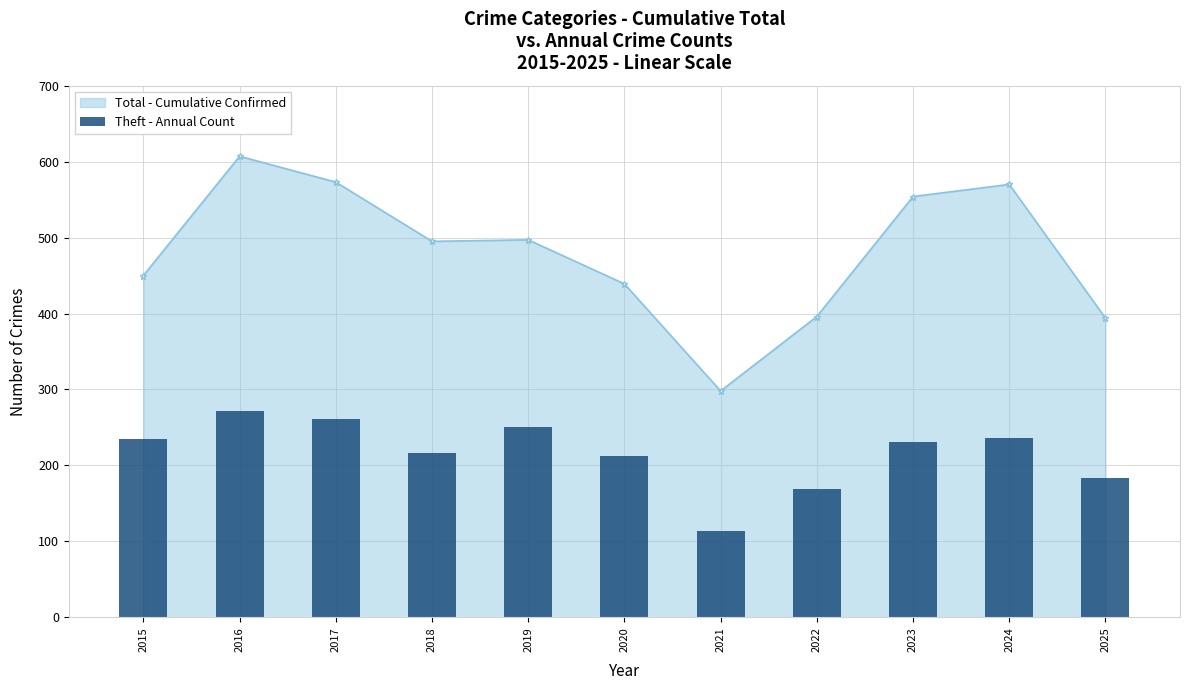

List the labels in order of value, smallest first.

2021, 2022, 2025, 2020, 2018, 2023, 2015, 2024, 2019, 2017, 2016